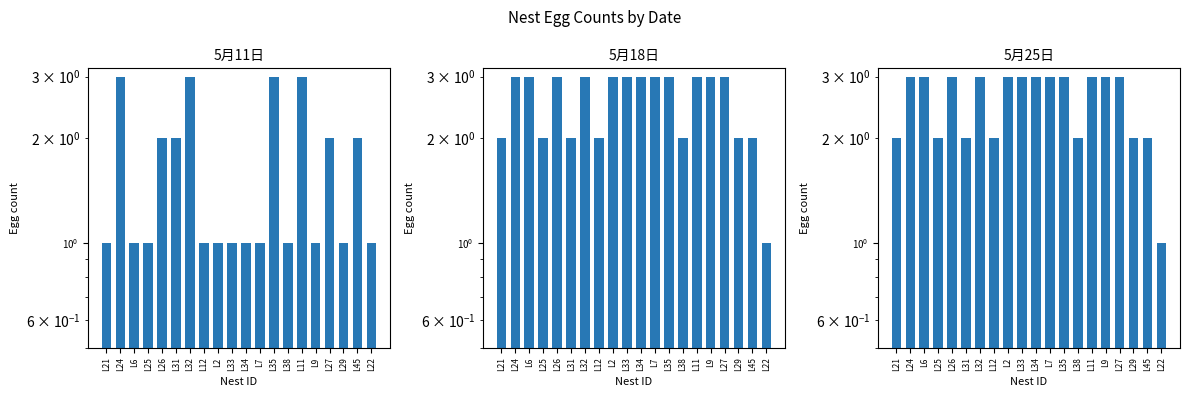

What is the maximum value shown in the chart?

3